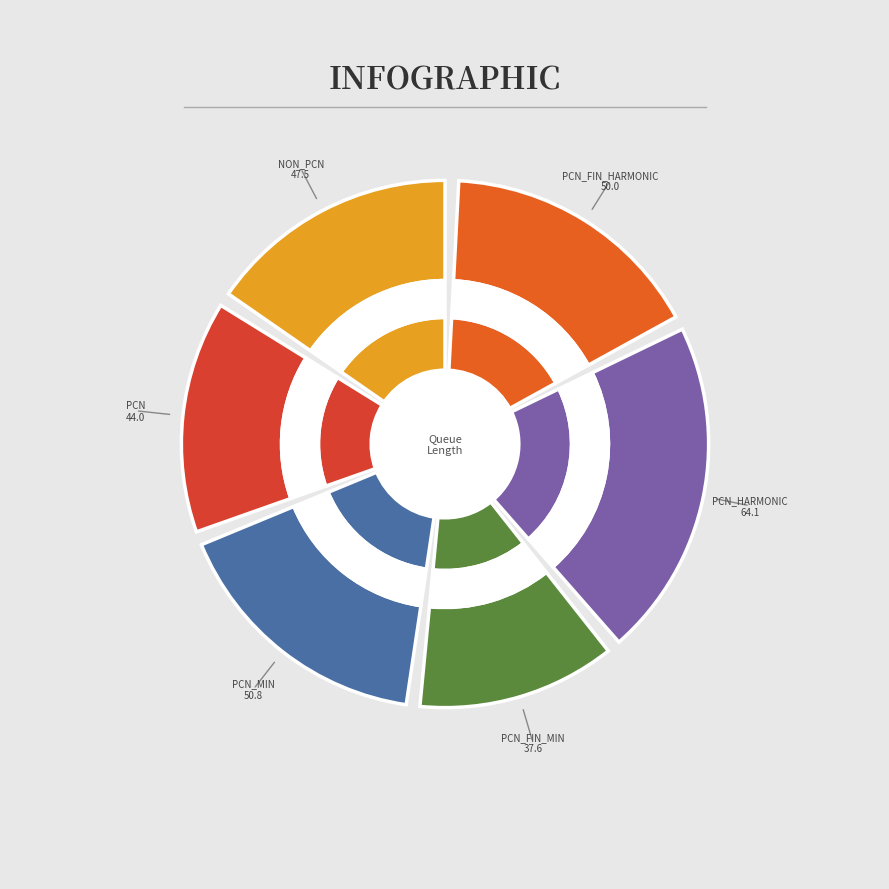

Which category has the smallest portion of the pie?

PCN_FIN_MIN